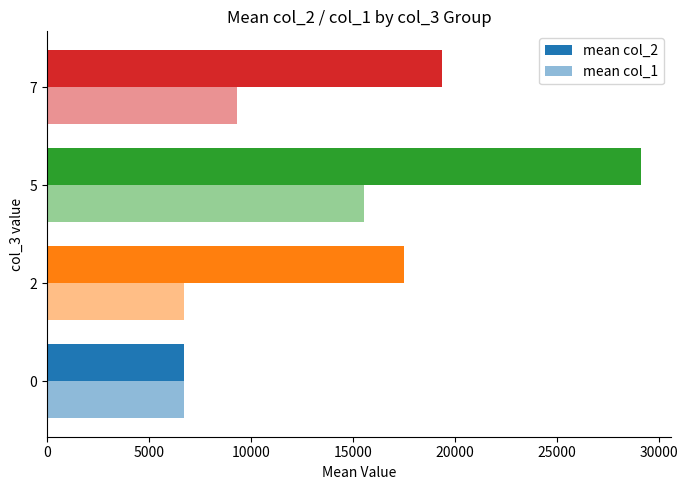

What is the maximum value shown in the chart?

29126.0